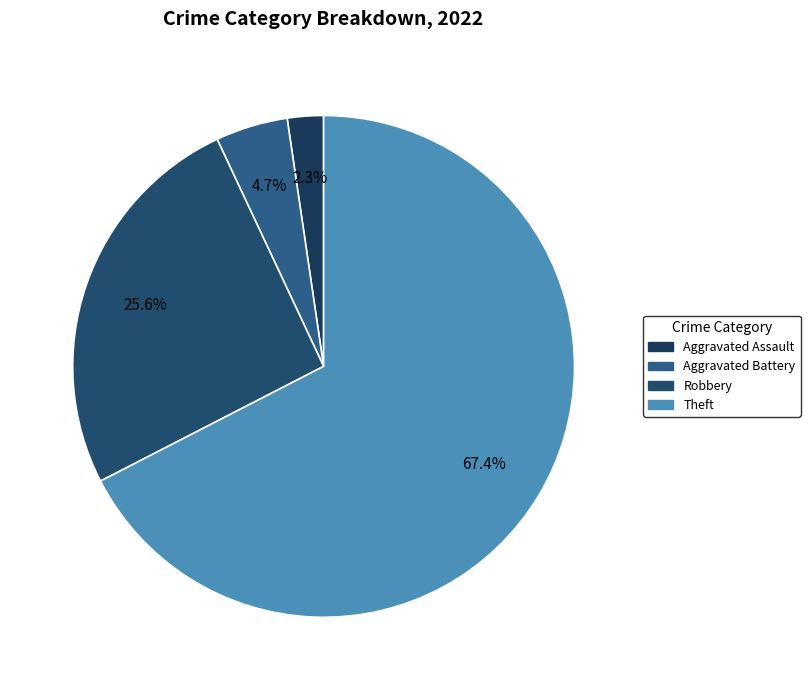

Which category accounts for the majority?

Theft